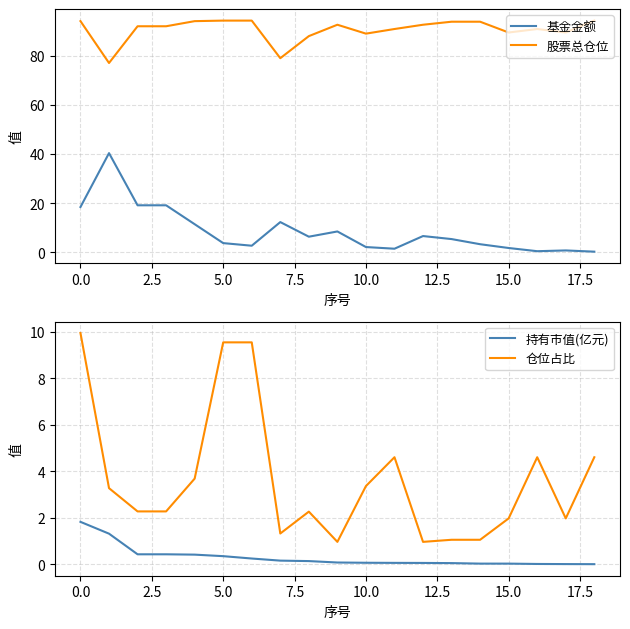

True or false: 股票总仓位 and 基金金额 cross at least once.

False